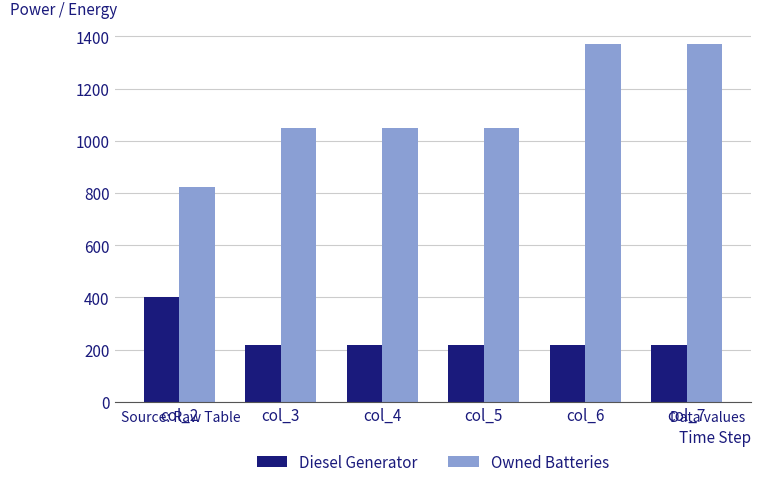

Reading left to right, extract all data points from this chart.

Diesel Generator: 400	217	217	217	217	217
Owned Batteries: 825	1048	1048	1048	1373	1373